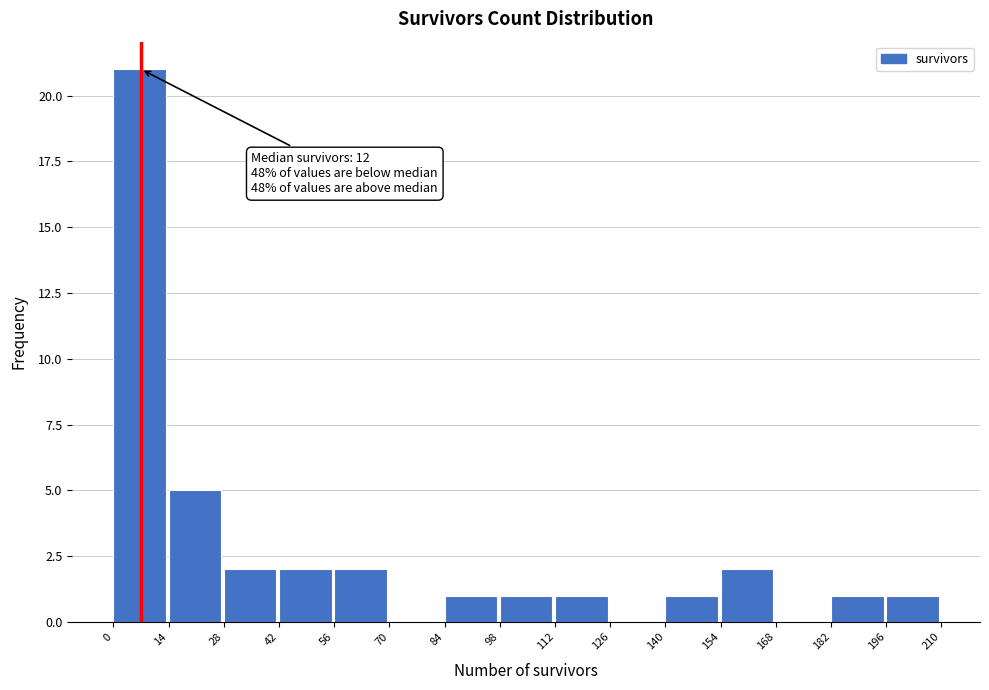

Which range on the x-axis has the tallest bar?

0 to 14